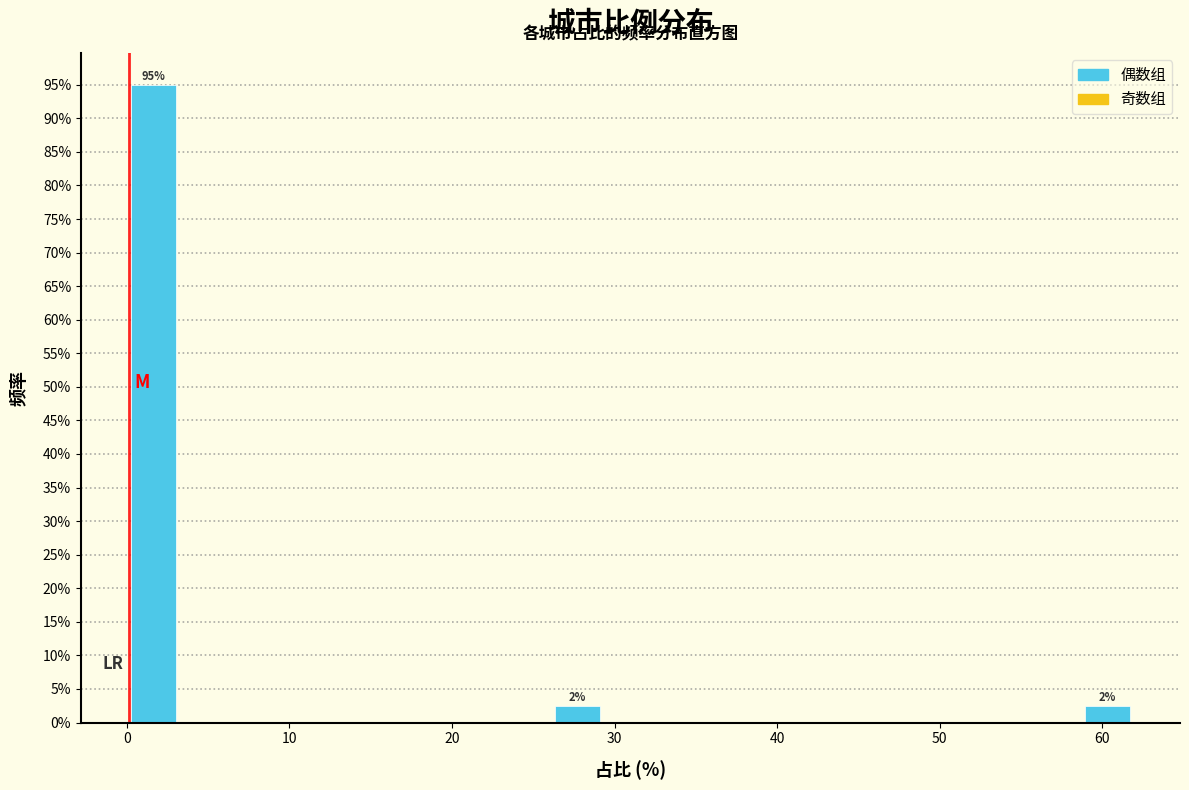

Read against the x-axis, roughly where is the centre of the tallest bar?

2